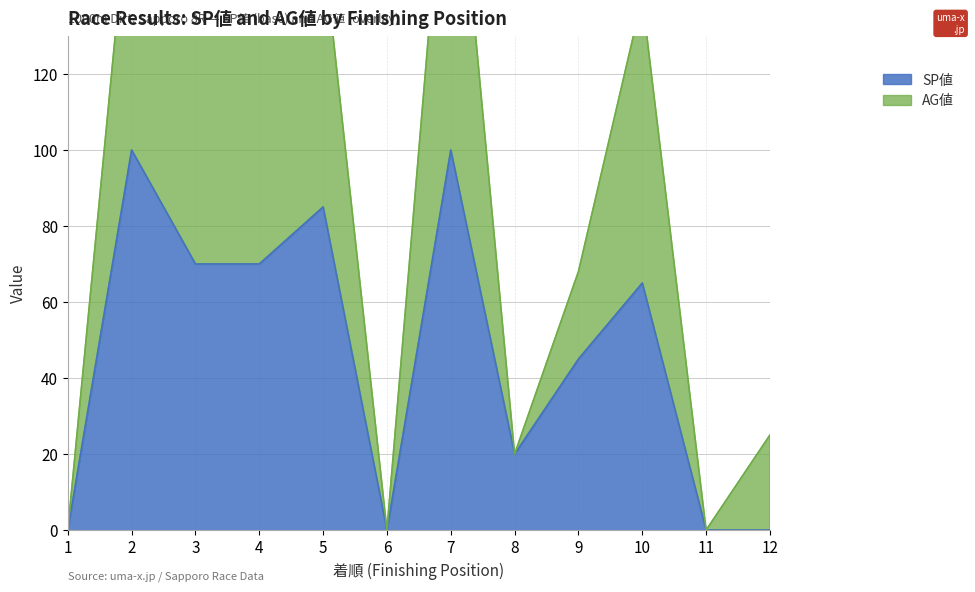

What is the change in value from 7 to 8?

-80